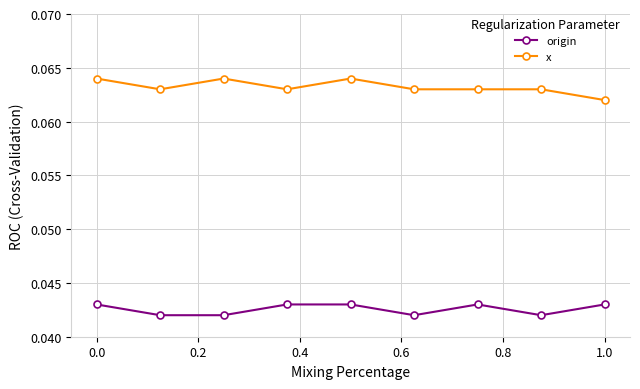

True or false: x and origin intersect in this chart.

False